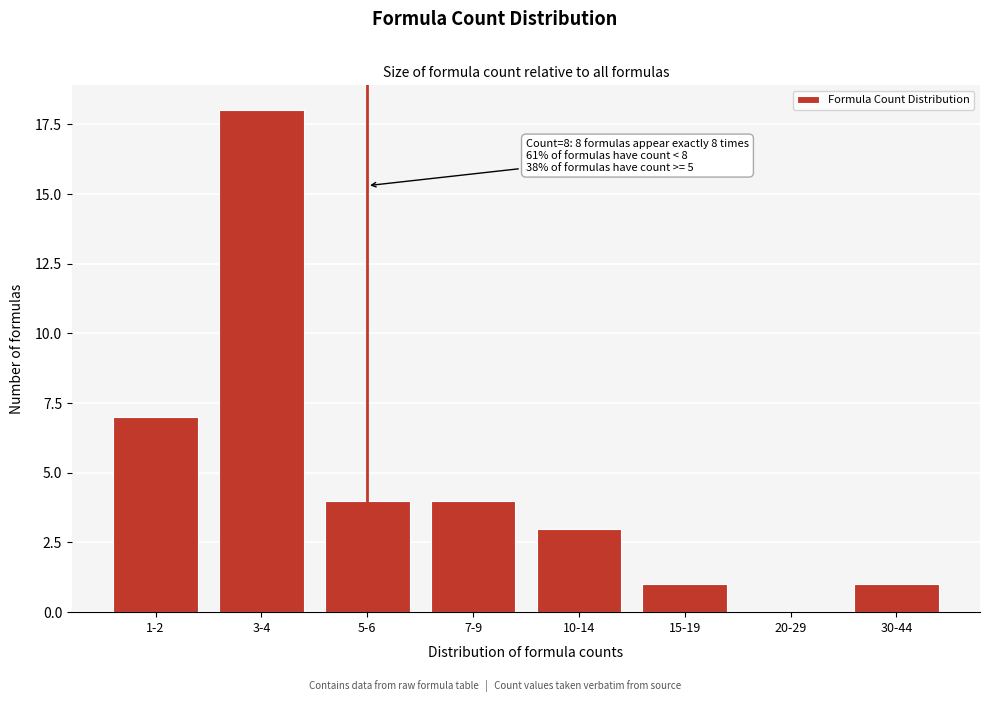

Reading left to right, extract all data points from this chart.

1-2=7	3-4=18	5-6=4	7-9=4	10-14=3	15-19=1	20-29=0	30-44=1